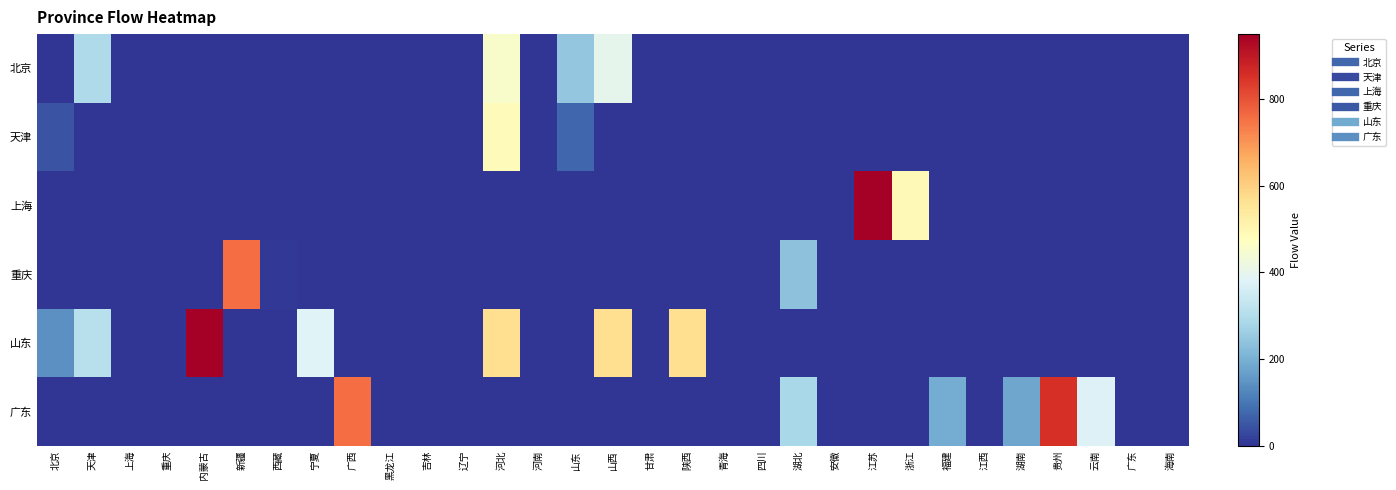

Reading right to left, extract all data points from this chart.

北京: 海南=0.0	广东=0.0	云南=0.0	贵州=0.0	湖南=0.0	江西=0.0	福建=0.0	浙江=0.0	江苏=0.0	安徽=0.0	湖北=0.0	四川=0.0	青海=0.0	陕西=0.0	甘肃=0.0	山西=399.0	山东=248.3	河南=0.0	河北=453.3	辽宁=0.0	吉林=0.0	黑龙江=0.0	广西=0.0	宁夏=0.0	西藏=0.0	新疆=0.0	内蒙古=0.0	重庆=0.0	上海=0.0	天津=292.2	北京=0.0
天津: 海南=0.0	广东=0.0	云南=0.0	贵州=0.0	湖南=0.0	江西=0.0	福建=0.0	浙江=0.0	江苏=0.0	安徽=0.0	湖北=0.0	四川=0.0	青海=0.0	陕西=0.0	甘肃=0.0	山西=0.0	山东=75.2	河南=0.0	河北=484.6	辽宁=0.0	吉林=0.0	黑龙江=0.0	广西=0.0	宁夏=0.0	西藏=0.0	新疆=0.0	内蒙古=0.0	重庆=0.0	上海=0.0	天津=0.0	北京=48.2
上海: 海南=0.0	广东=0.0	云南=0.0	贵州=0.0	湖南=0.0	江西=0.0	福建=0.0	浙江=490.9	江苏=949.9	安徽=0.0	湖北=0.0	四川=0.0	青海=0.0	陕西=0.0	甘肃=0.0	山西=0.0	山东=0.0	河南=0.0	河北=0.0	辽宁=0.0	吉林=0.0	黑龙江=0.0	广西=0.0	宁夏=0.0	西藏=0.0	新疆=0.0	内蒙古=0.0	重庆=0.0	上海=0.0	天津=0.0	北京=0.0
重庆: 海南=0.0	广东=0.0	云南=0.0	贵州=0.0	湖南=0.0	江西=0.0	福建=0.0	浙江=0.0	江苏=0.0	安徽=0.0	湖北=236.1	四川=0.0	青海=0.0	陕西=0.0	甘肃=0.0	山西=0.0	山东=0.0	河南=0.0	河北=0.0	辽宁=0.0	吉林=0.0	黑龙江=0.0	广西=0.0	宁夏=0.0	西藏=4.7	新疆=759.9	内蒙古=0.0	重庆=0.0	上海=0.0	天津=0.0	北京=0.0
山东: 海南=0.0	广东=0.0	云南=0.0	贵州=0.0	湖南=0.0	江西=0.0	福建=0.0	浙江=0.0	江苏=0.0	安徽=0.0	湖北=0.0	四川=0.0	青海=0.0	陕西=570.0	甘肃=0.0	山西=570.0	山东=0.0	河南=0.0	河北=570.0	辽宁=0.0	吉林=0.0	黑龙江=0.0	广西=0.0	宁夏=380.0	西藏=0.0	新疆=0.0	内蒙古=949.9	重庆=0.0	上海=0.0	天津=310.3	北京=144.5
广东: 海南=0.0	广东=0.0	云南=376.6	贵州=854.9	湖南=180.5	江西=0.0	福建=190.0	浙江=0.0	江苏=0.0	安徽=0.0	湖北=285.0	四川=0.0	青海=0.0	陕西=0.0	甘肃=0.0	山西=0.0	山东=0.0	河南=0.0	河北=0.0	辽宁=0.0	吉林=0.0	黑龙江=0.0	广西=759.9	宁夏=0.0	西藏=0.0	新疆=0.0	内蒙古=0.0	重庆=0.0	上海=0.0	天津=0.0	北京=0.0